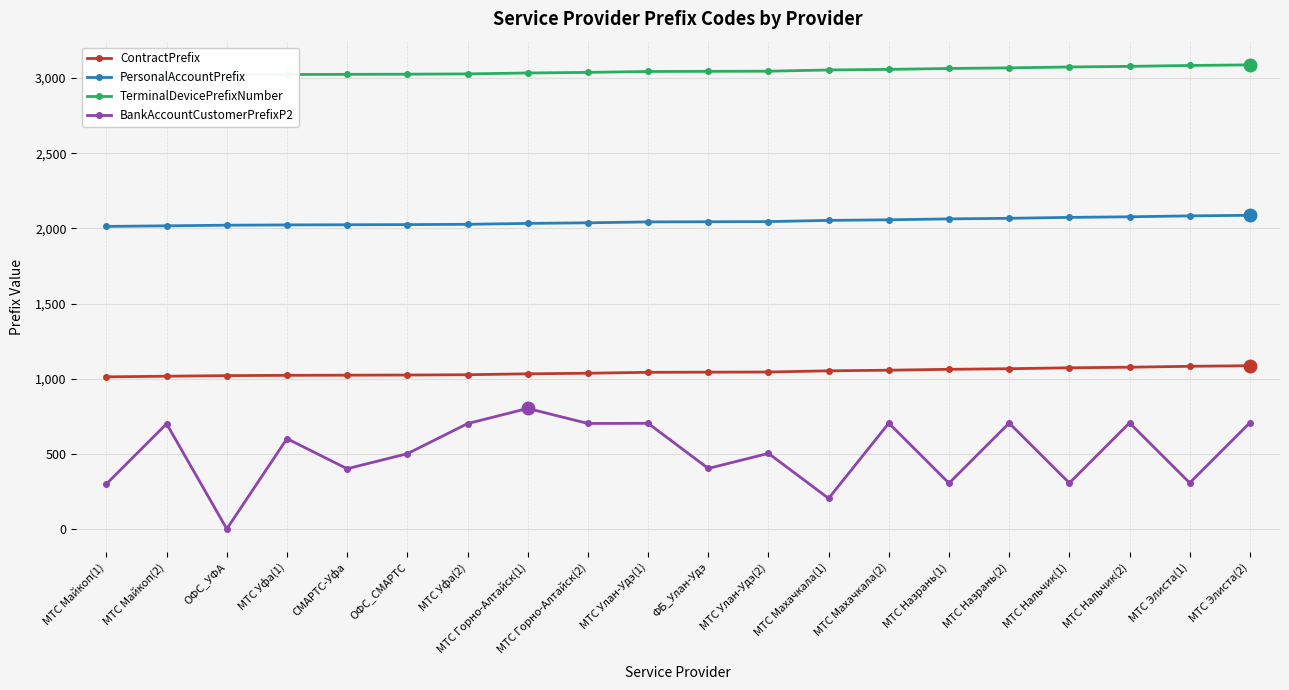

True or false: PersonalAccountPrefix has more than 0 interior local peaks.

False